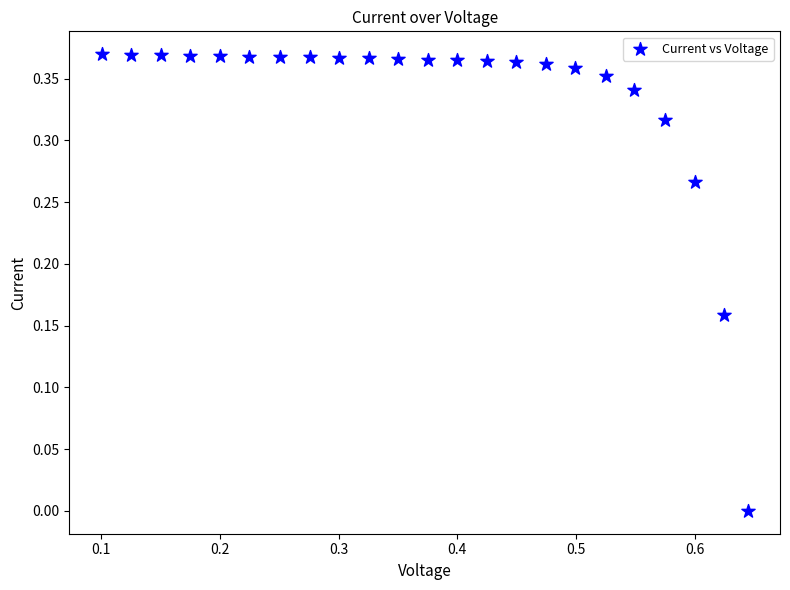

How many data points are displayed?

23